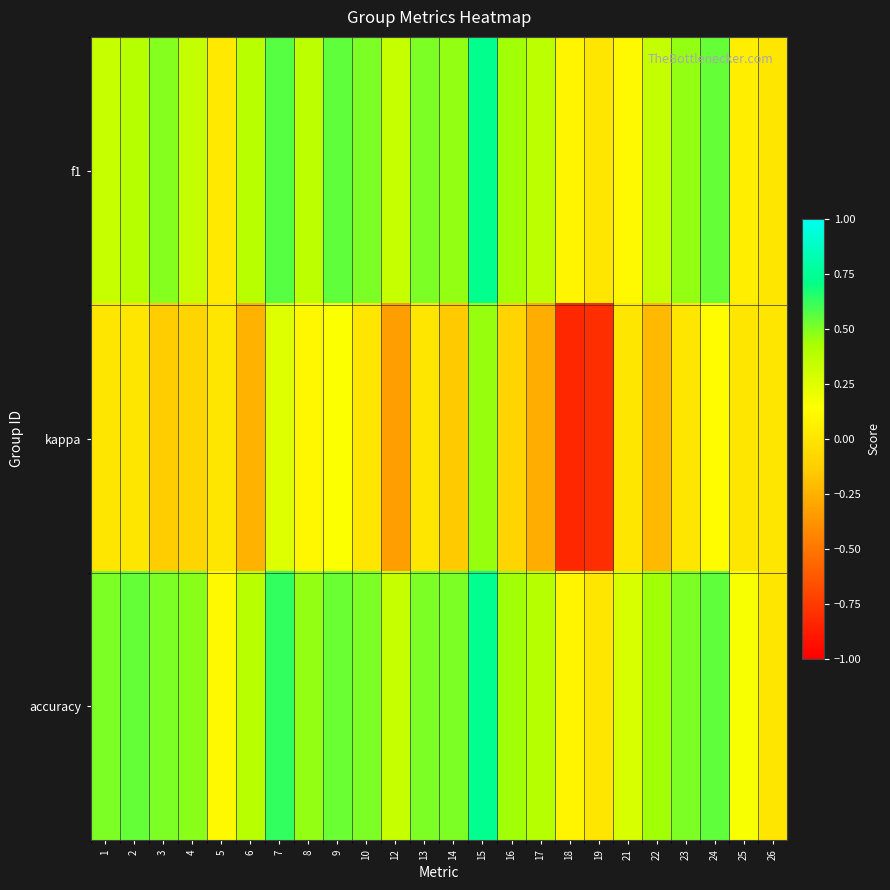

What is the smallest value displayed?

-0.8